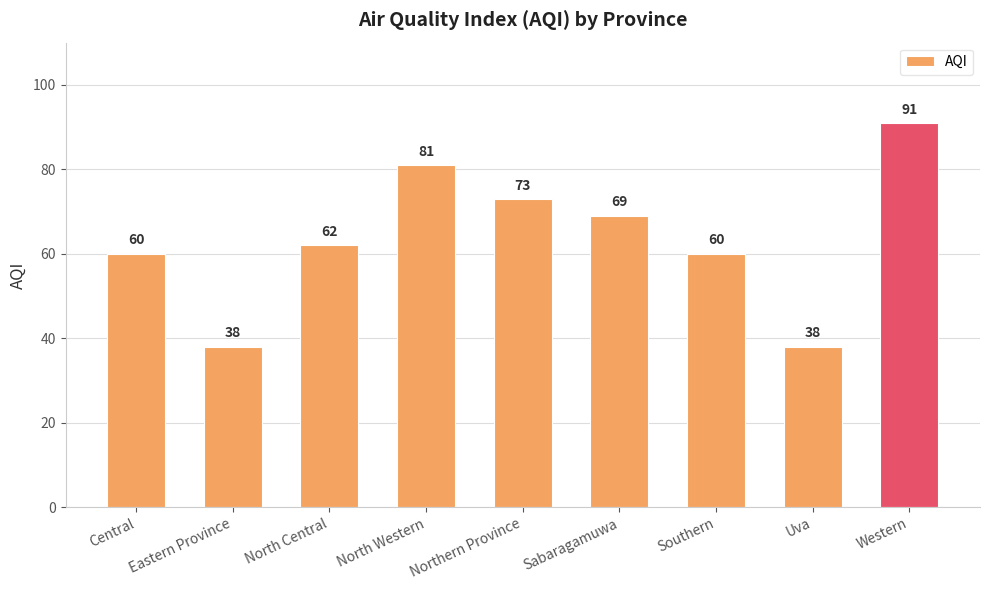

How many categories are shown in the chart?

9